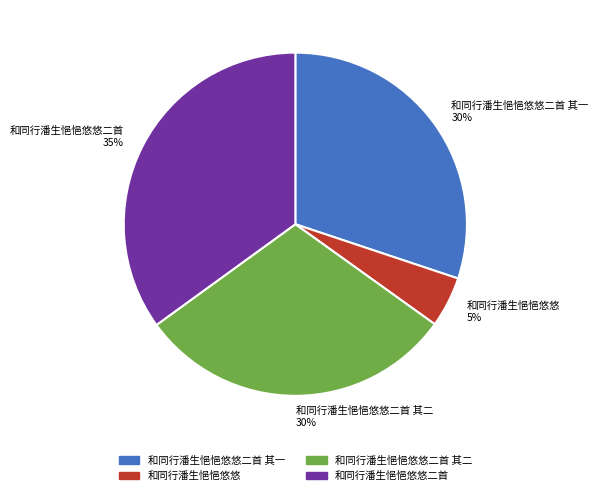

Which slice is the largest?

和同行潘生悒悒悠悠二首